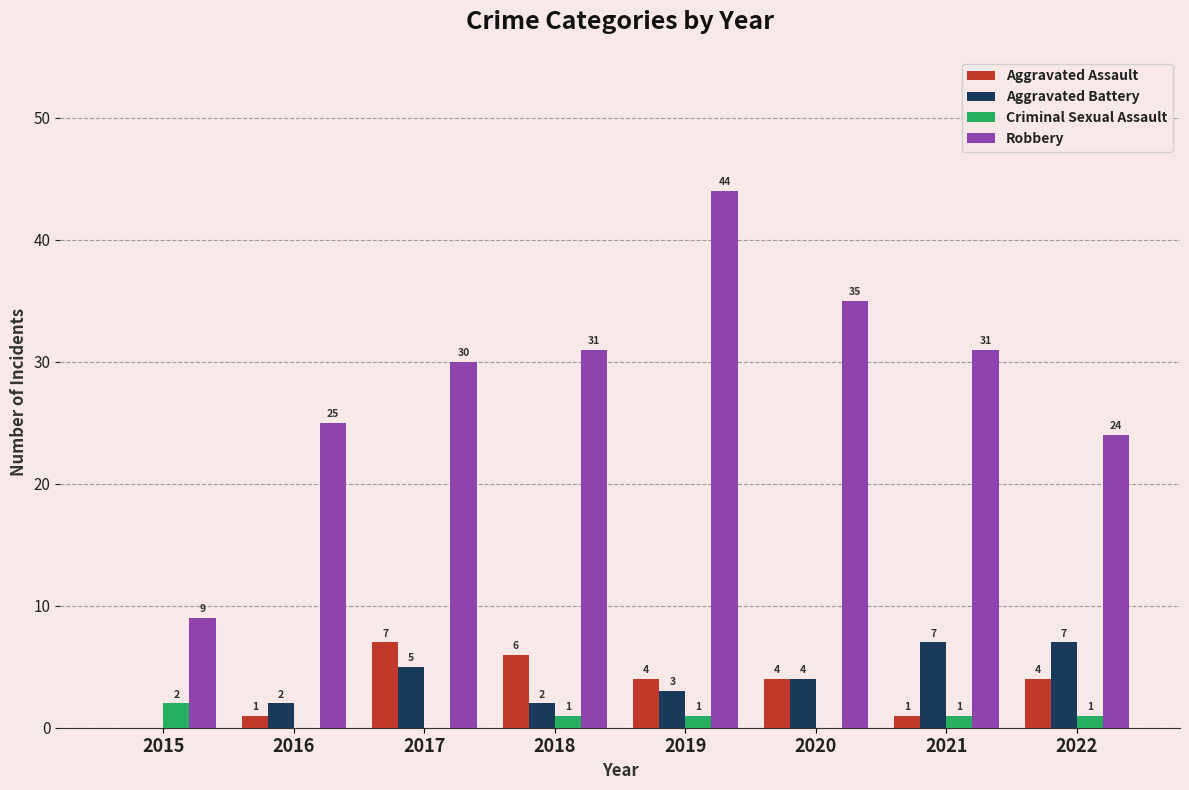

Reading right to left, transcribe all the data shown in this chart.

Aggravated Assault: 2022=4	2021=1	2020=4	2019=4	2018=6	2017=7	2016=1	2015=0
Aggravated Battery: 2022=7	2021=7	2020=4	2019=3	2018=2	2017=5	2016=2	2015=0
Criminal Sexual Assault: 2022=1	2021=1	2020=0	2019=1	2018=1	2017=0	2016=0	2015=2
Robbery: 2022=24	2021=31	2020=35	2019=44	2018=31	2017=30	2016=25	2015=9